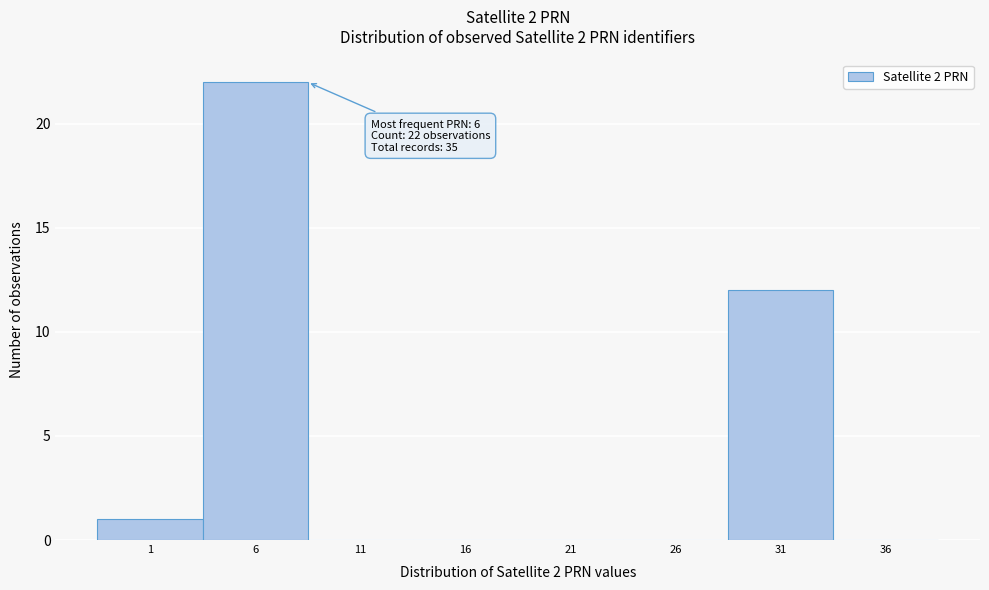

Which range on the x-axis has the tallest bar?

3.5 to 8.5